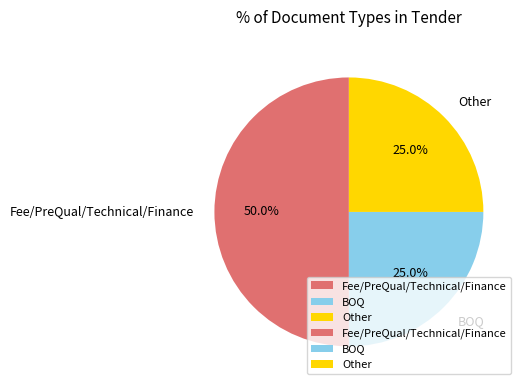

Does Other represent more than half of the total?

No